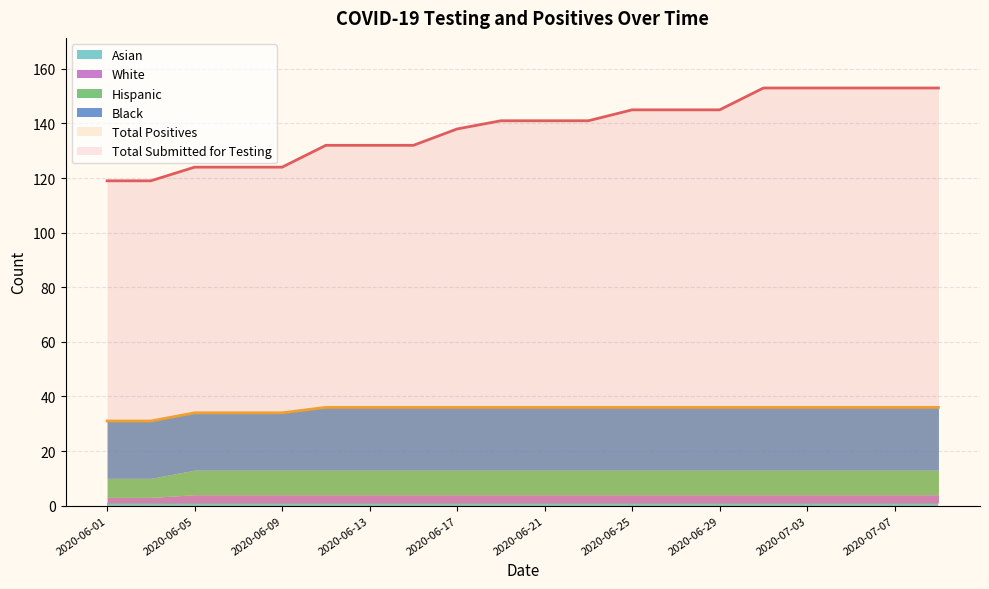

At 2020-06-25, list the series in order from smallest to largest.

Asian, White, Hispanic, Black, Total Positives, Total Submitted for Testing